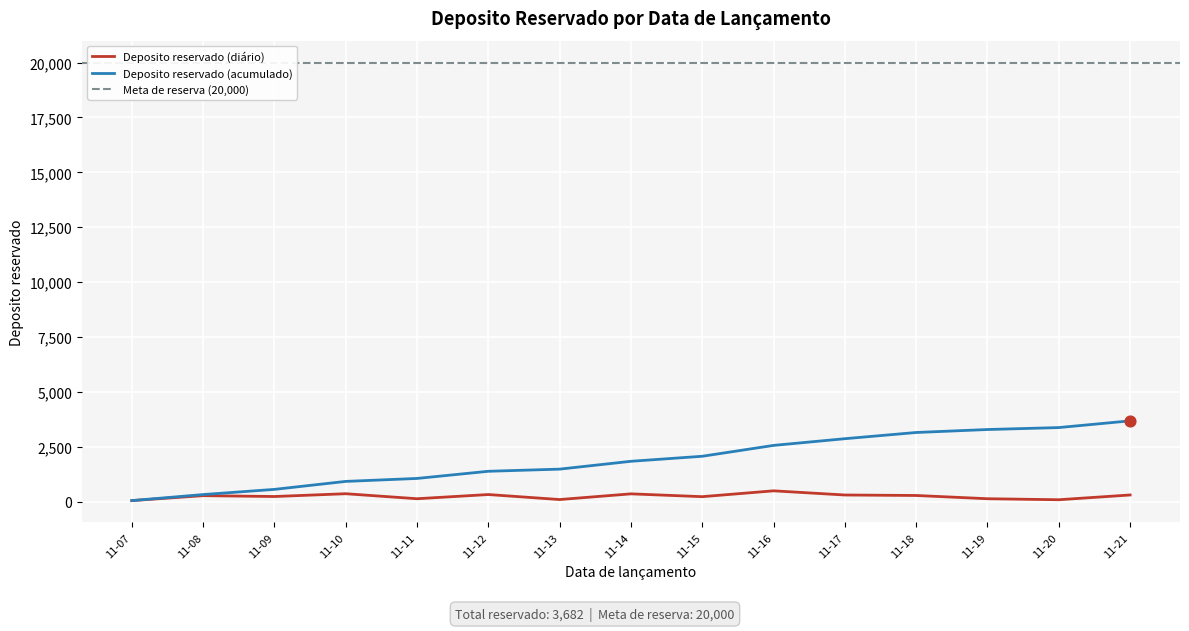

Is the value of Deposito reservado (acumulado) at 11-21 greater than the value of Deposito reservado (diário) at 11-13?

Yes